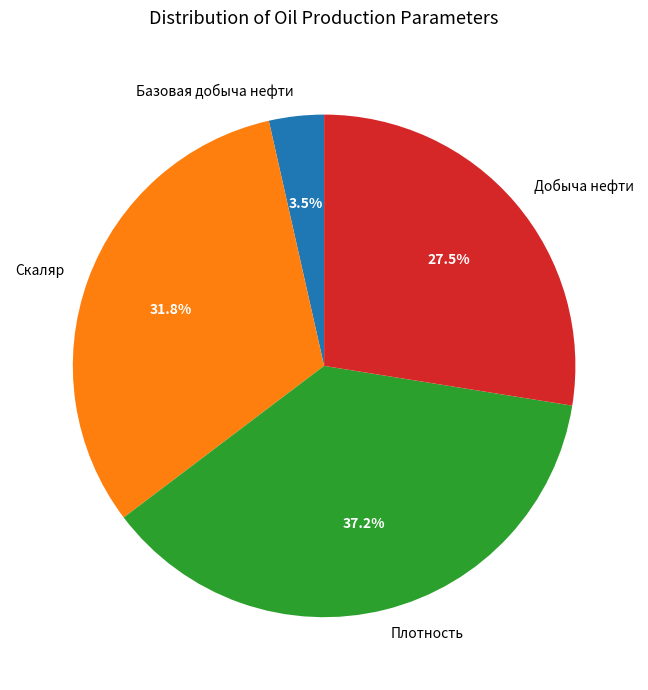

To the nearest percent, what is the combined percentage of Плотность and Добыча нефти?

65%